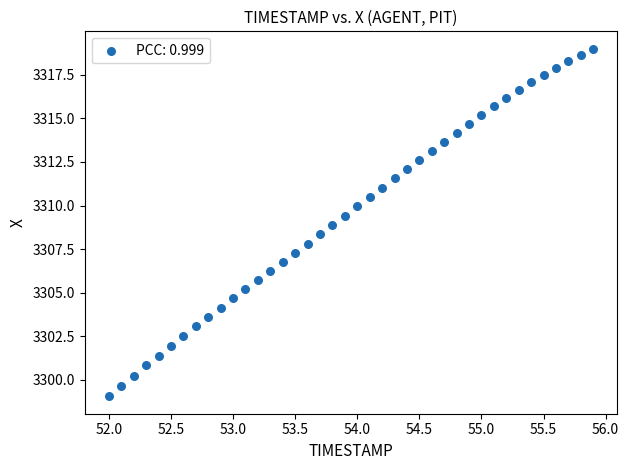

What is the range of X values (max minus min)?

3.9